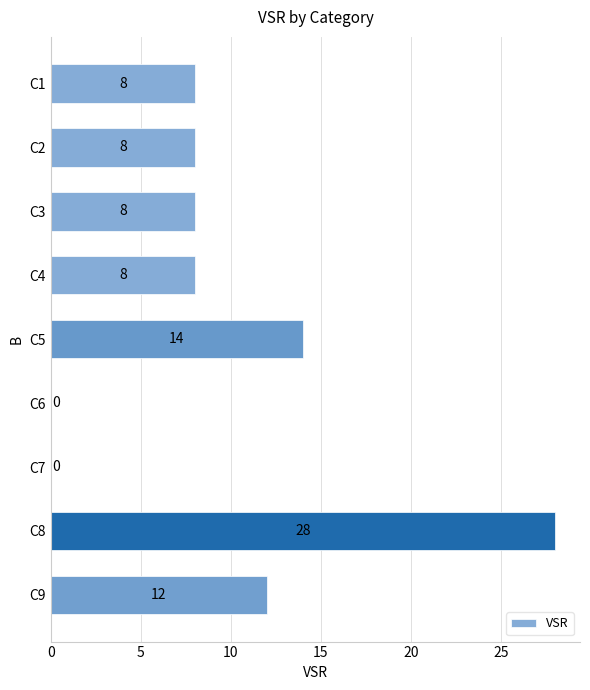

What is the sum of all values?

86